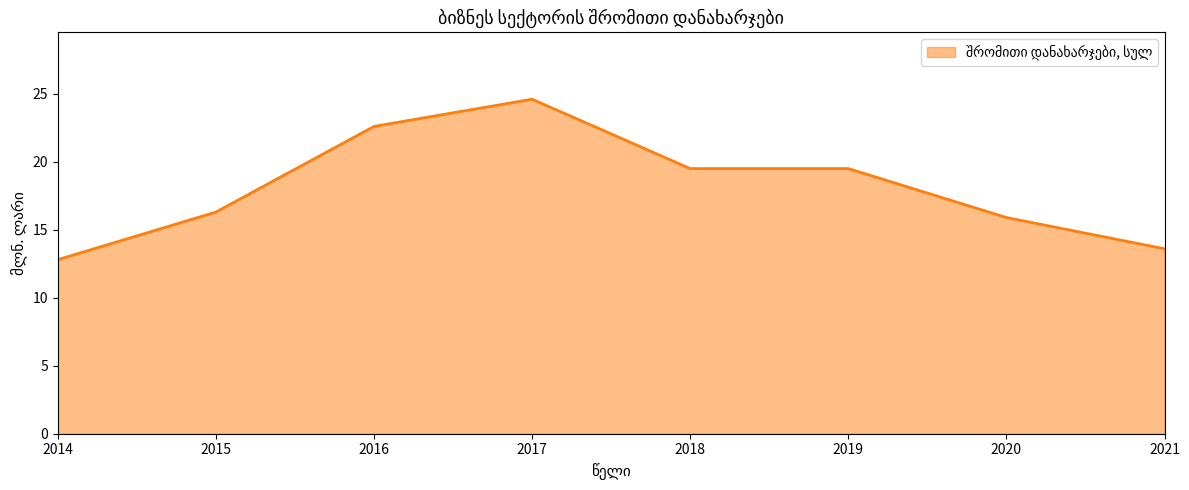

Which label corresponds to the largest value in the chart?

2017